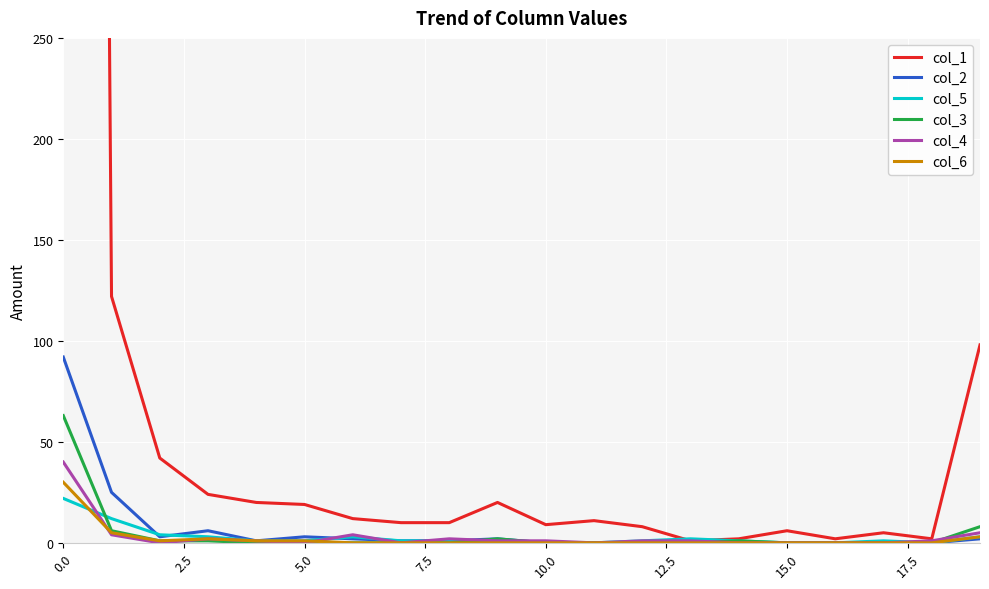

True or false: col_2 and col_3 intersect in this chart.

False